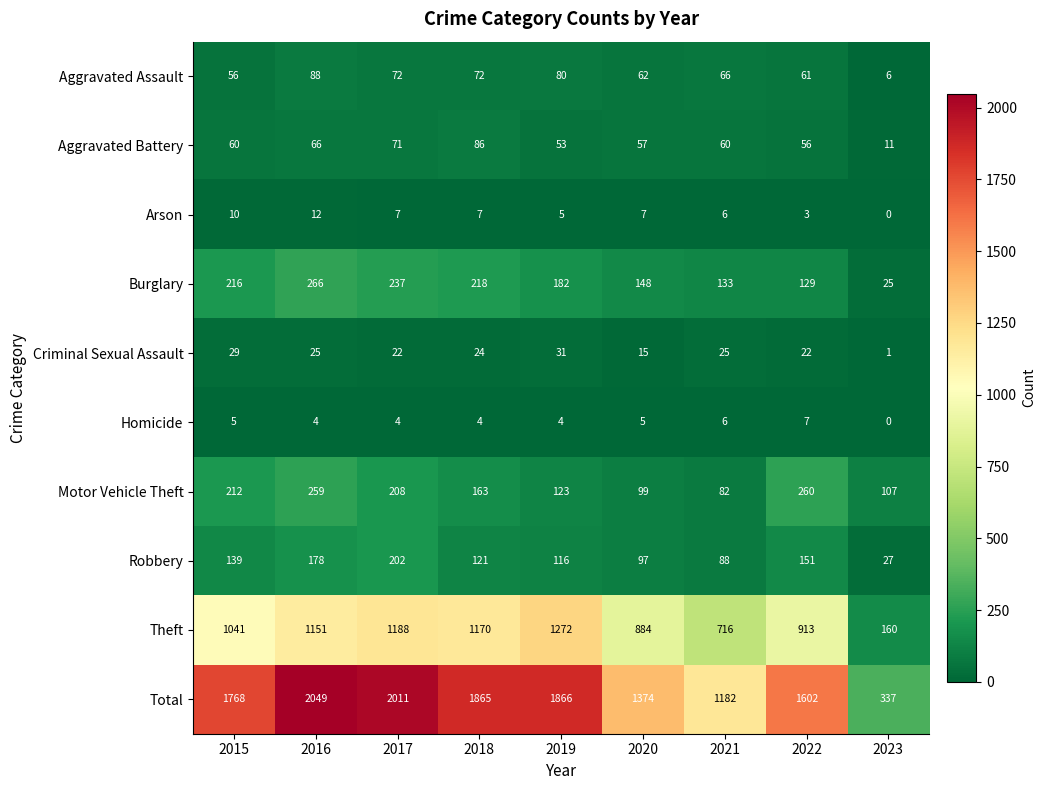

What is the spread (max minus min) of values at 2018?

1861